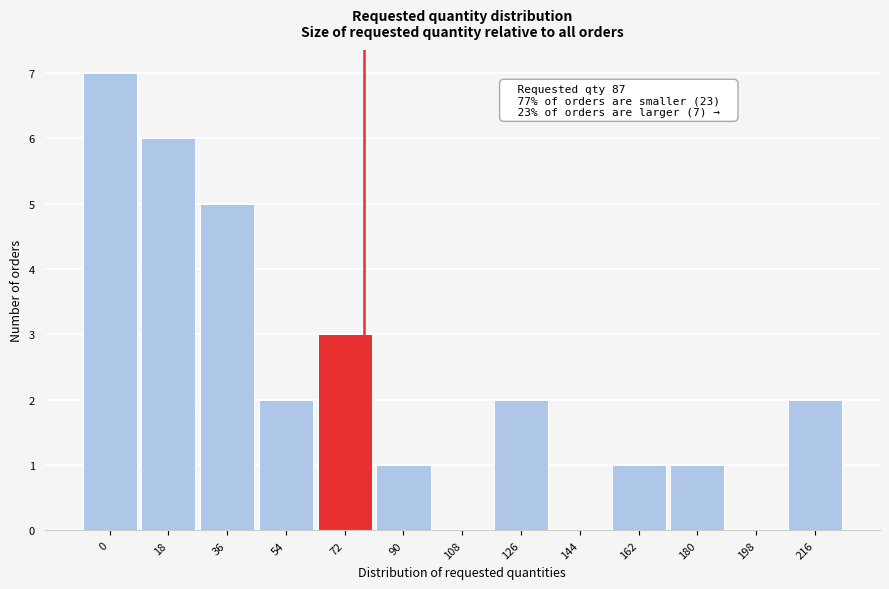

Reading left to right, extract all data points from this chart.

0=7	18=6	36=5	54=2	72=3	90=1	108=0	126=2	144=0	162=1	180=1	198=0	216=2